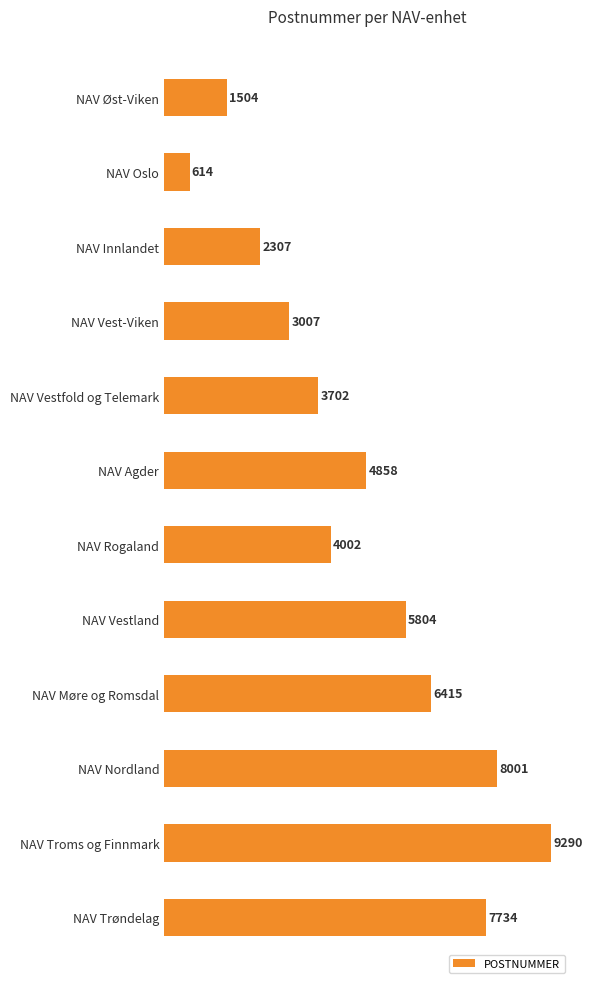

Count the number of data series in this chart.

1